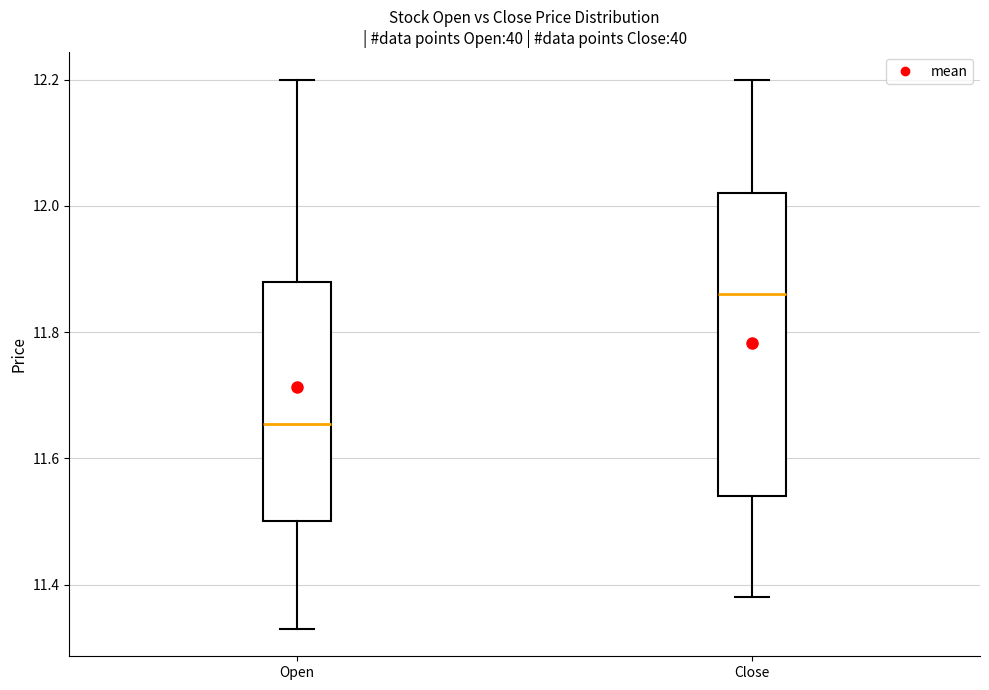

Reading left to right, transcribe this box plot: for each box, give where its median line is, the range the box spans, and where its two whiskers end, as read against the y-axis. The values are not printed on the chart, so give them approximately, as read against the axis.

Open: median 11.66, box 11.50 to 11.88, whiskers 11.34 to 12.20
Close: median 11.86, box 11.54 to 12.02, whiskers 11.38 to 12.20